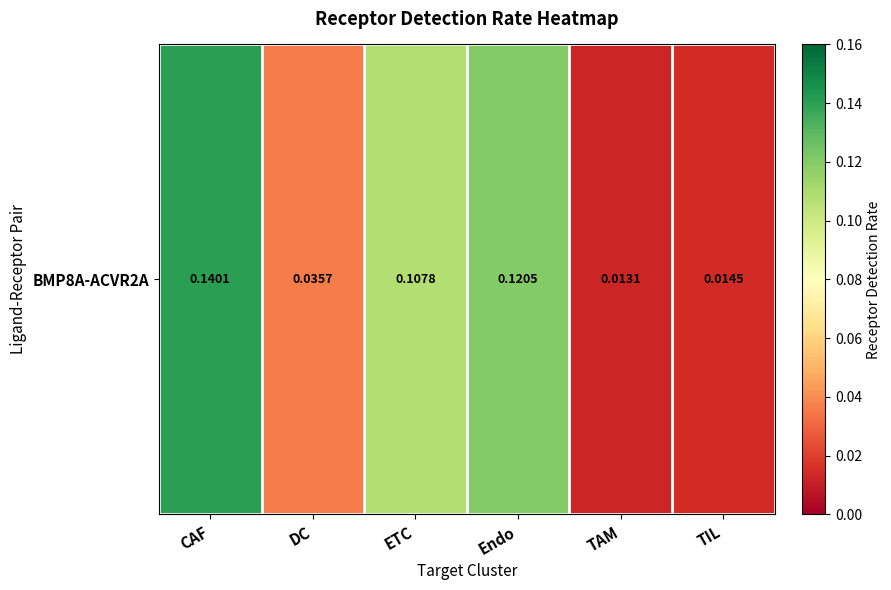

What is the average value?

0.1